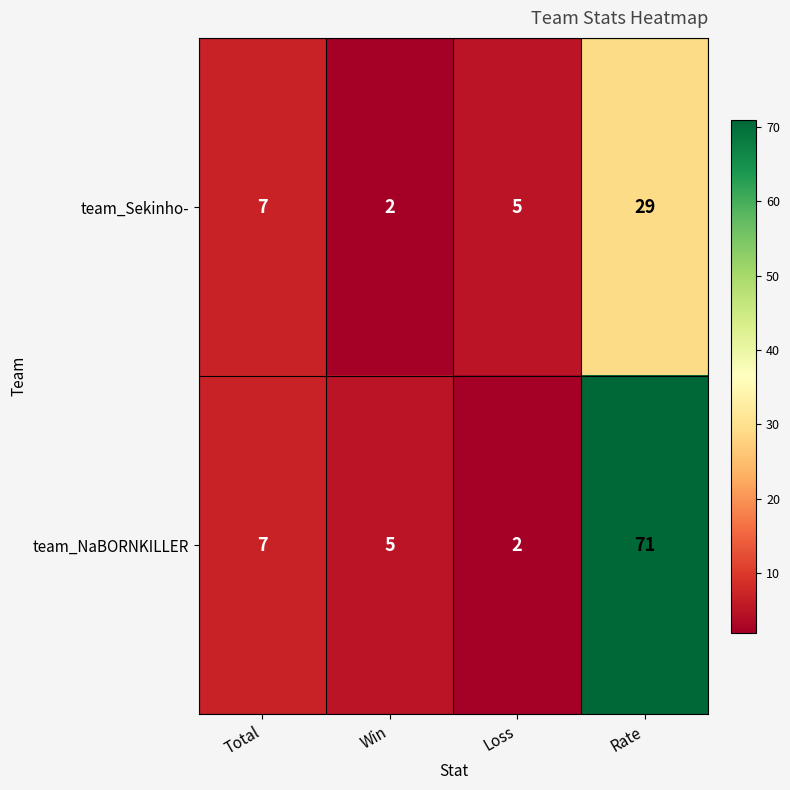

Rank the series by their maximum value, from lowest to highest.

team_Sekinho-, team_NaBORNKILLER